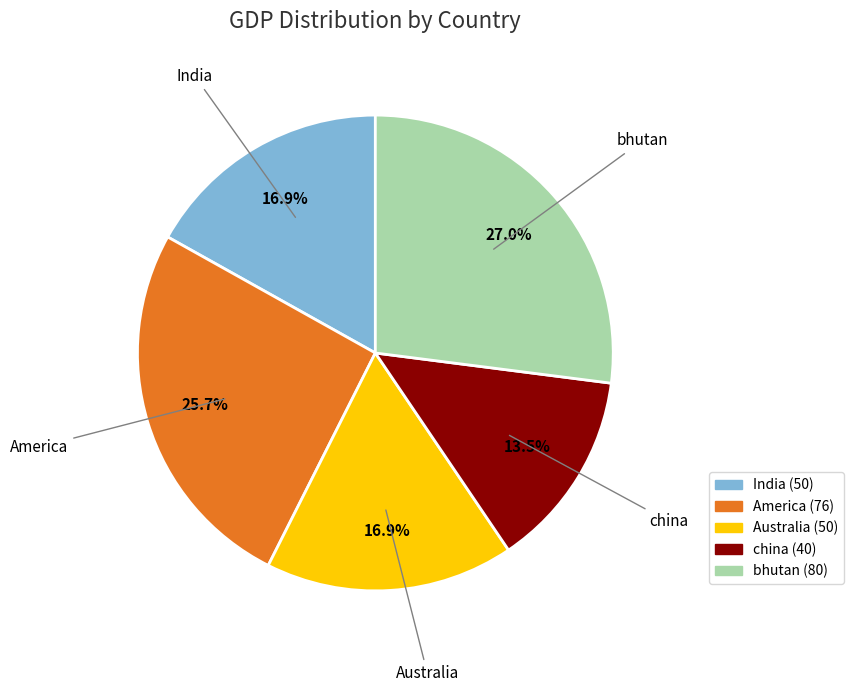

Does any single category account for the majority?

No